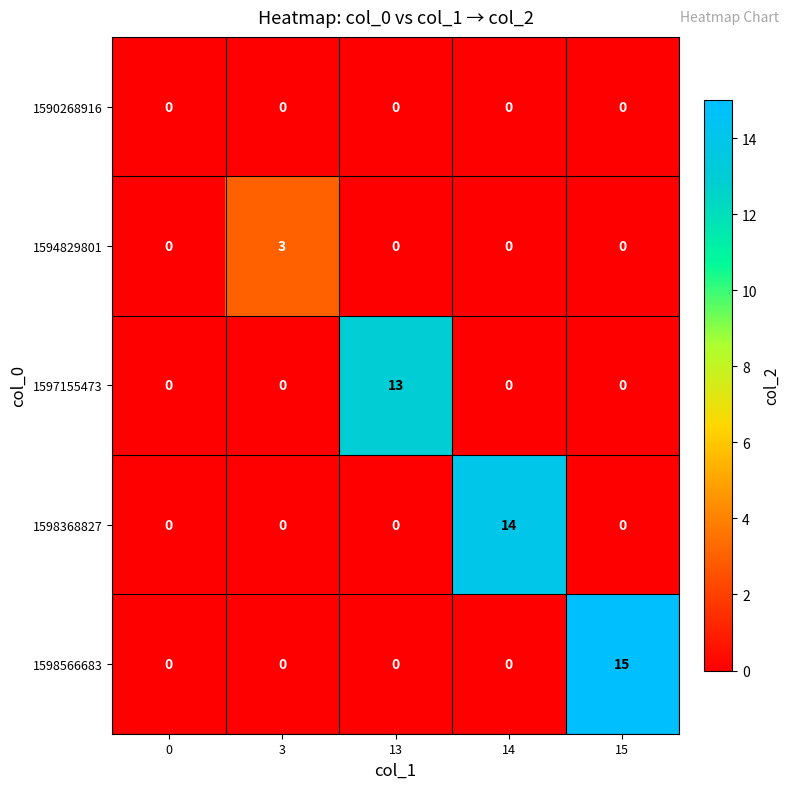

What is the total value across all series at 15?

15